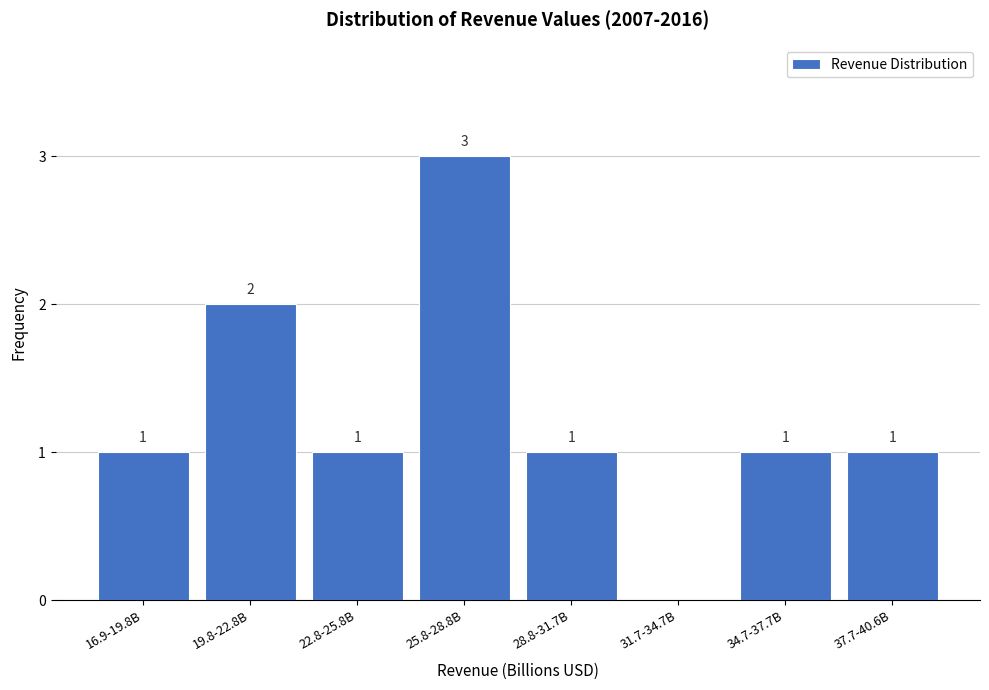

Reading left to right, transcribe all the data shown in this chart.

16.9-19.8B=1	19.8-22.8B=2	22.8-25.8B=1	25.8-28.8B=3	28.8-31.7B=1	31.7-34.7B=0	34.7-37.7B=1	37.7-40.6B=1